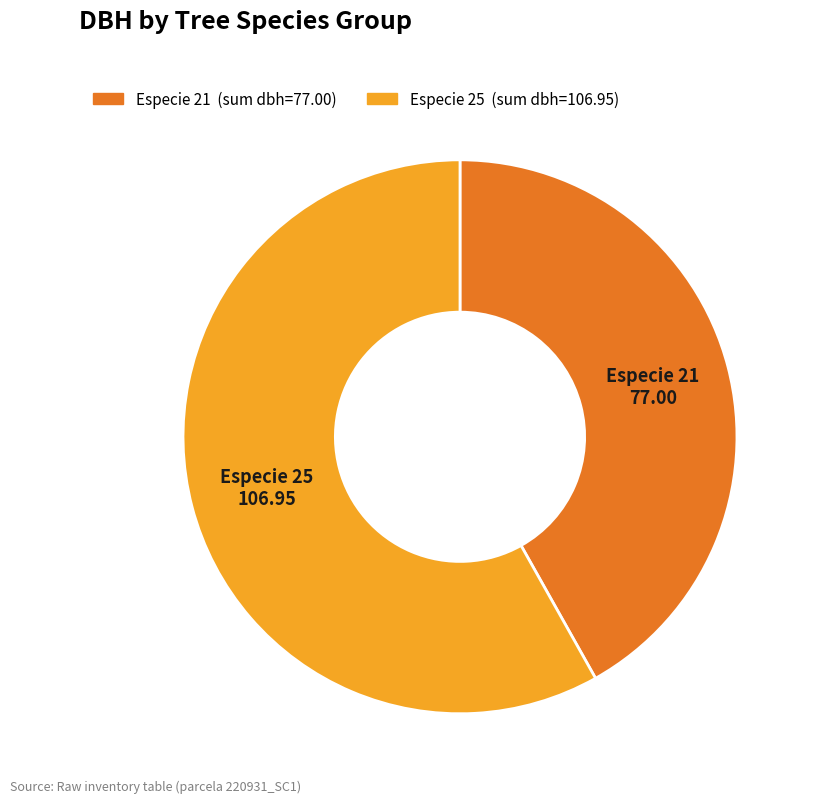

Is there any slice that represents more than half of the pie?

Yes